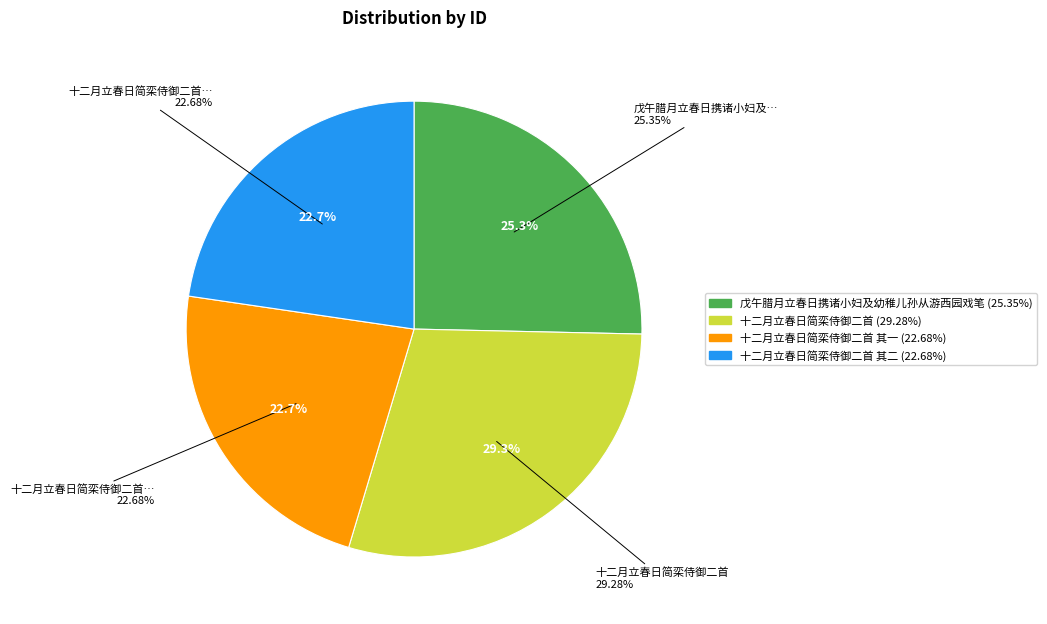

To the nearest percent, what portion does 十二月立春日简栾侍御二首 represent?

29%